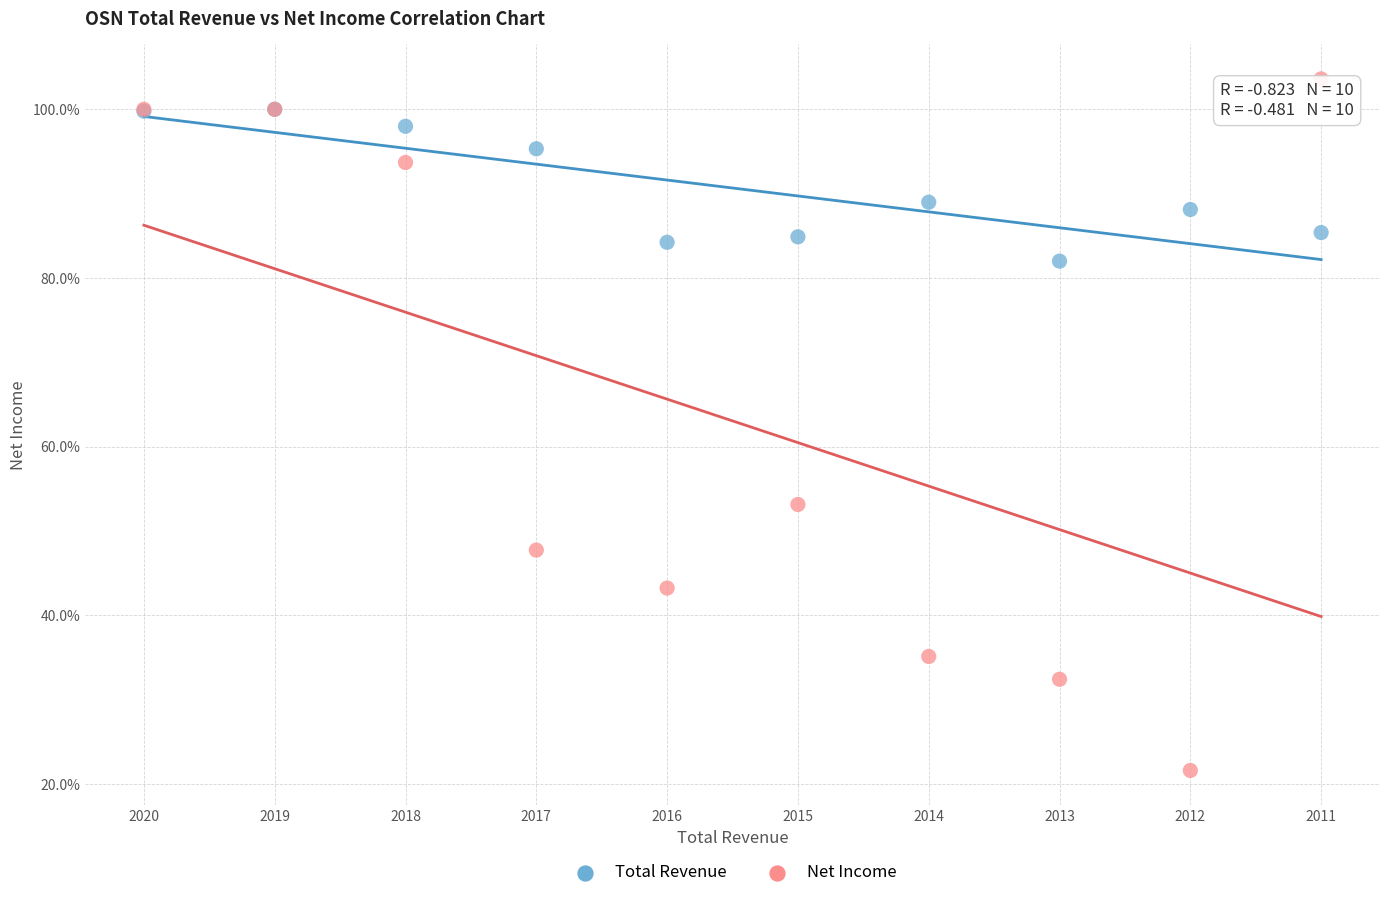

Which series contains the lowest Y value?

Net Income